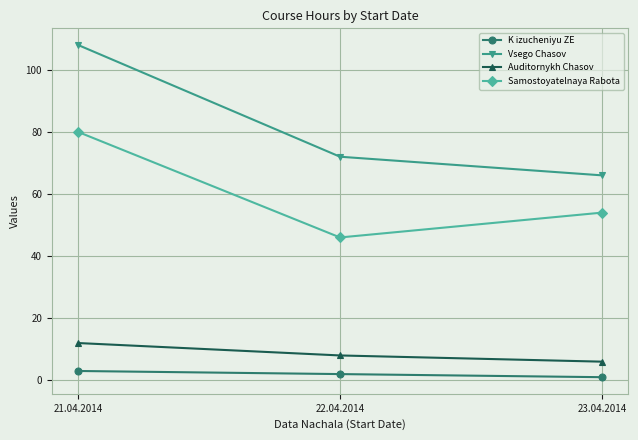

True or false: Vsego Chasov has a value of 108 at 21.04.2014.

True